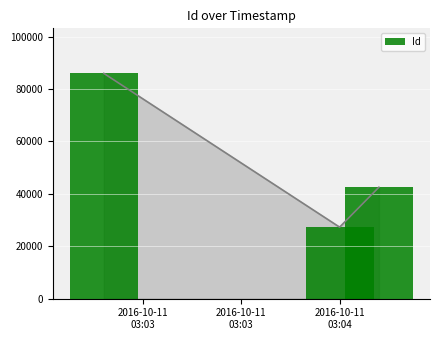

Is it true that the value at 2016-10-11
03:04 is 42522?

True